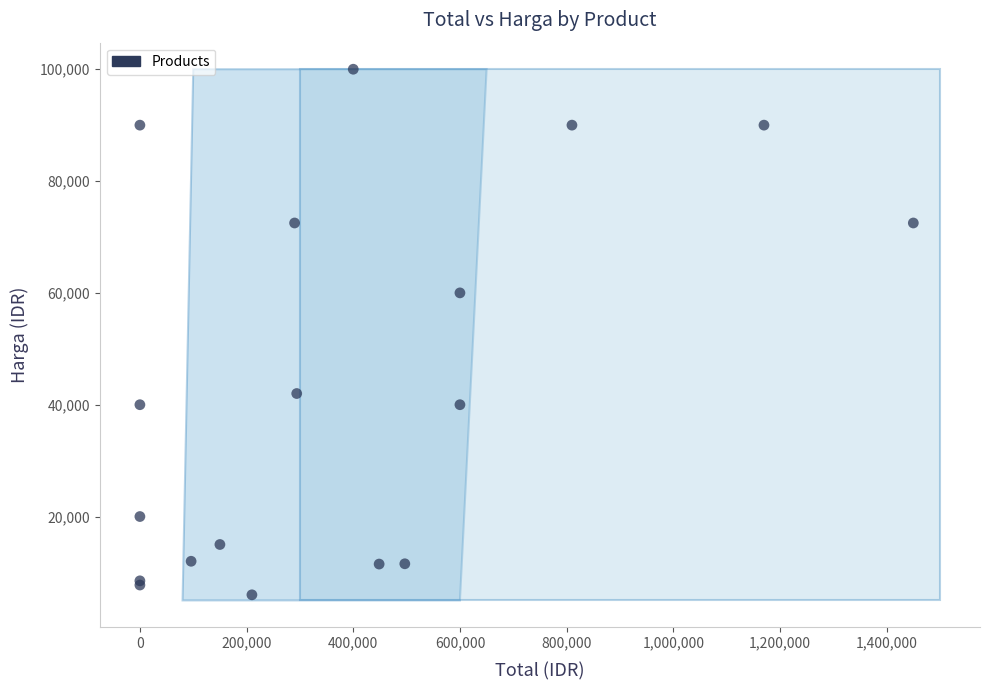

What Y value in the scatter plot is closest to 53000?

60000